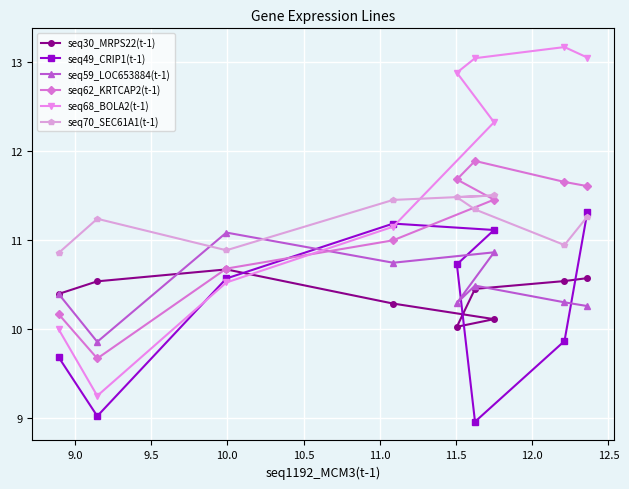

How many times do seq49_CRIP1(t-1) and seq59_LOC653884(t-1) cross each other?

3